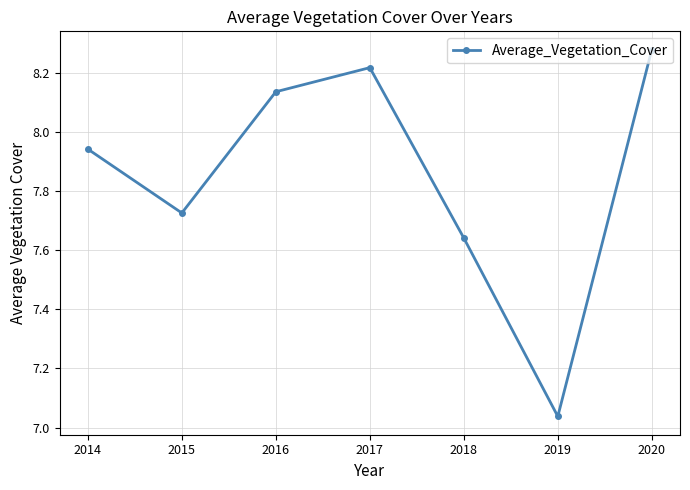

Which category has the highest value across all series?

2020